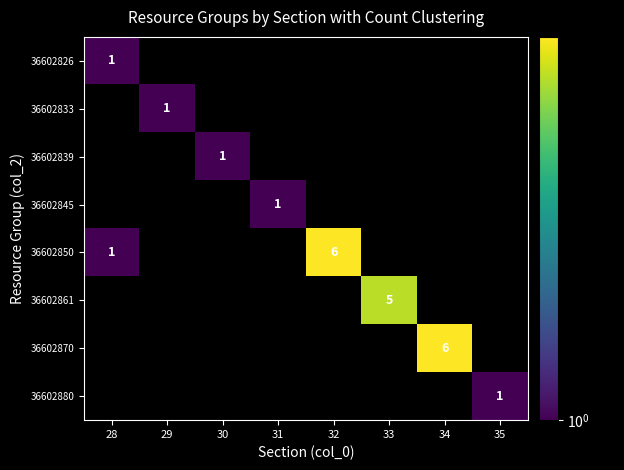

How many categories are shown in the chart?

8